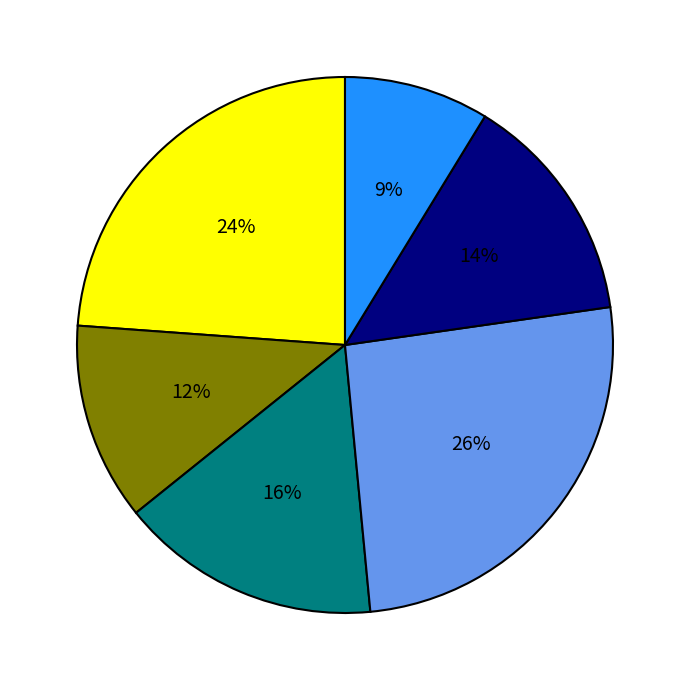

Does any single category account for the majority?

No